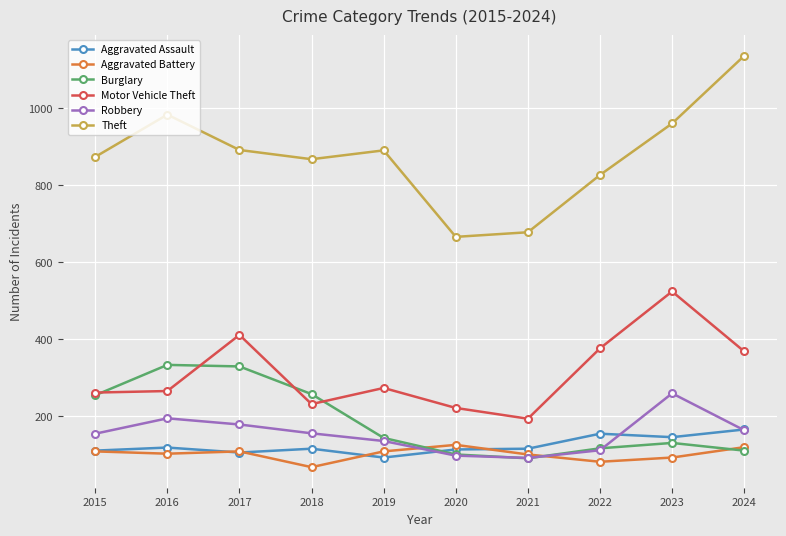

Which series has the largest total across all categories?

Theft